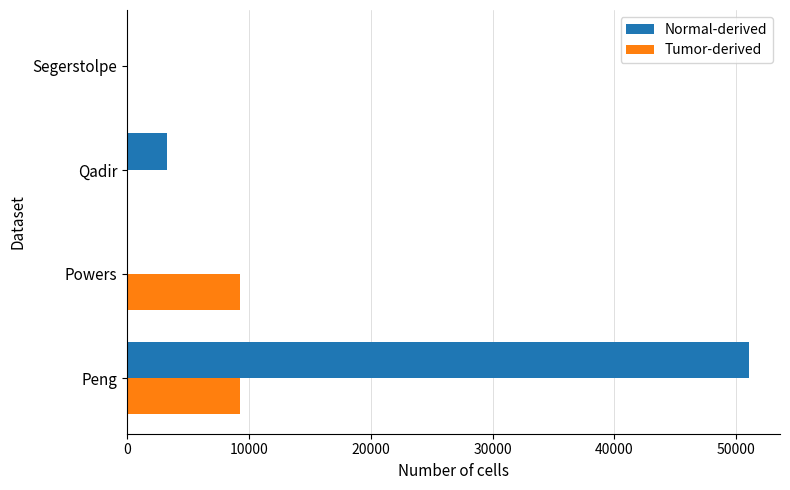

Is the value of Normal-derived at Qadir greater than the value of Tumor-derived at Peng?

No